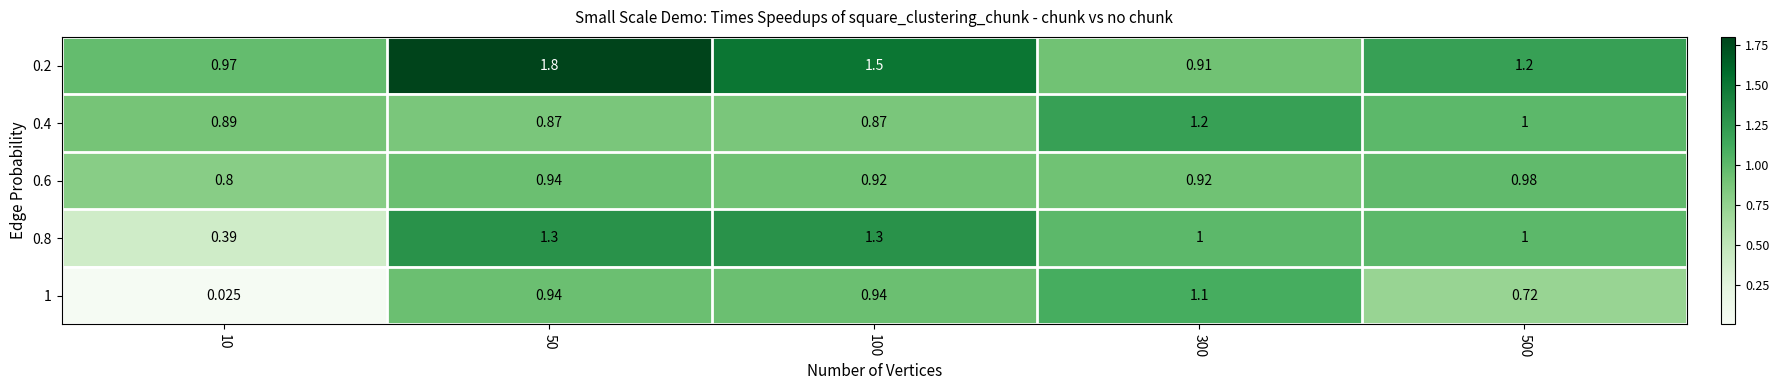

At how many categories does at least one series exceed 1?

4